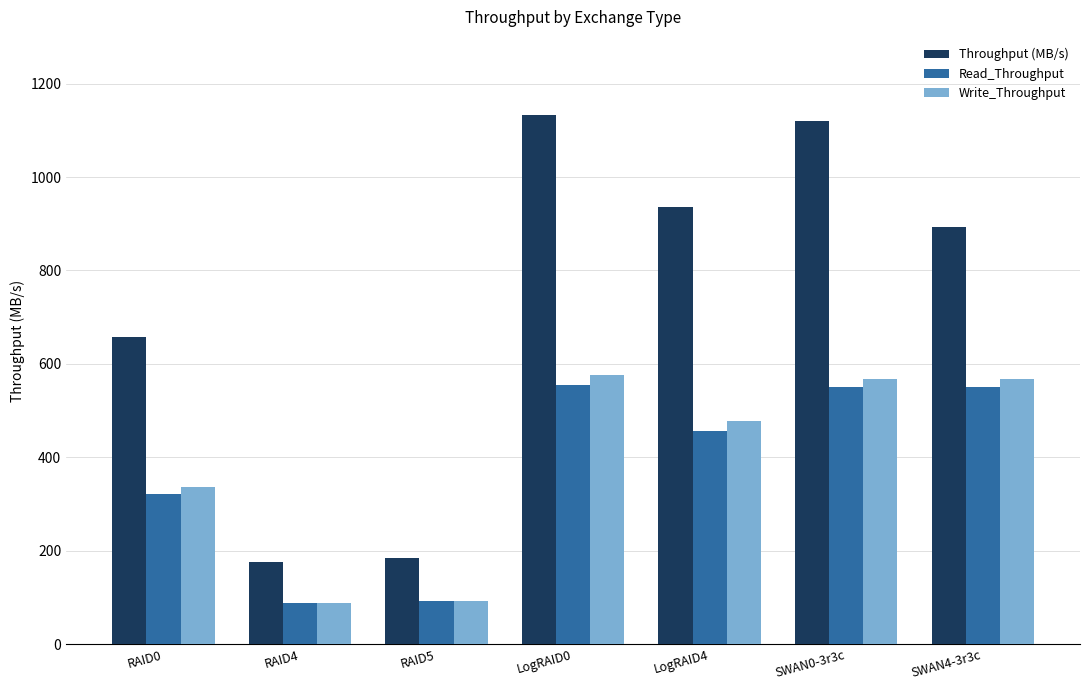

What is the average value of the Throughput (MB/s) series?

728.0